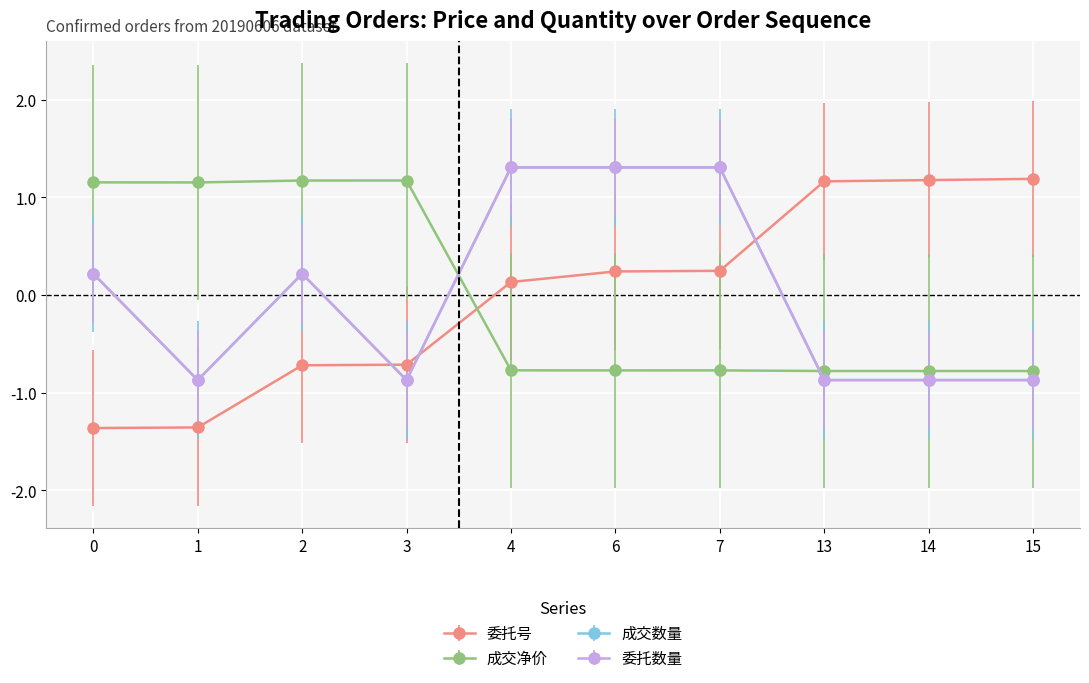

Between 0 and 3, which is larger?

3